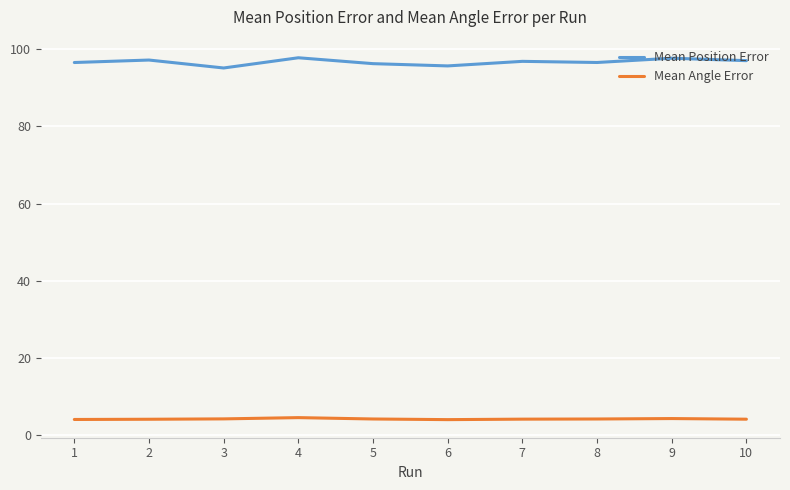

Does the chart display data point markers on the line(s)?

No